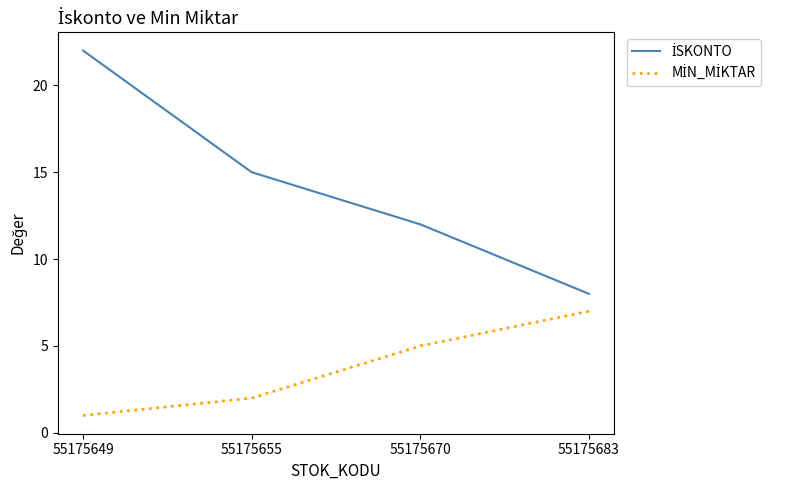

What is the maximum value shown in the chart?

22